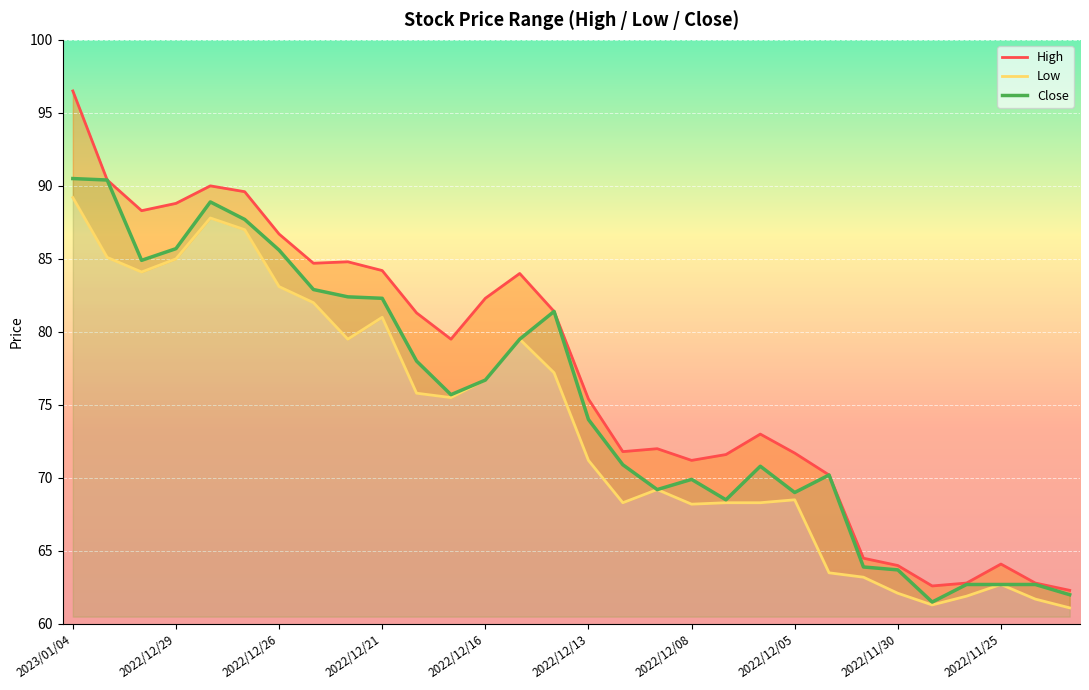

How many values in the Low series are below 75?

15